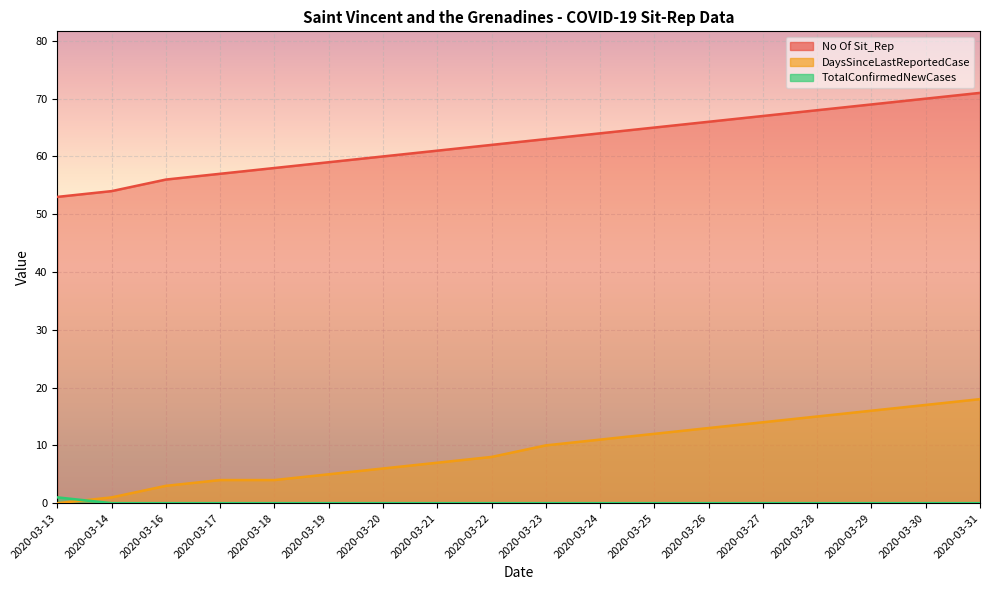

Which series has the widest spread of values?

No Of Sit_Rep